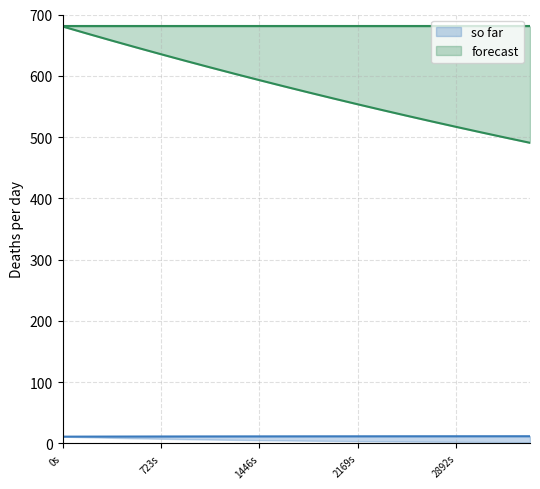

True or false: fa and ofa intersect in this chart.

False